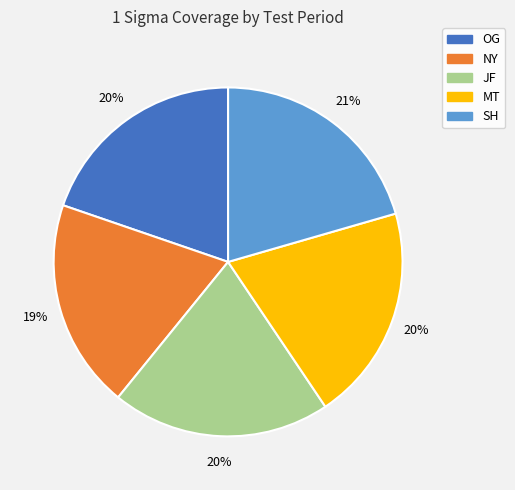

To the nearest percent, what is the difference between the NY and MT slice percentages?

1%